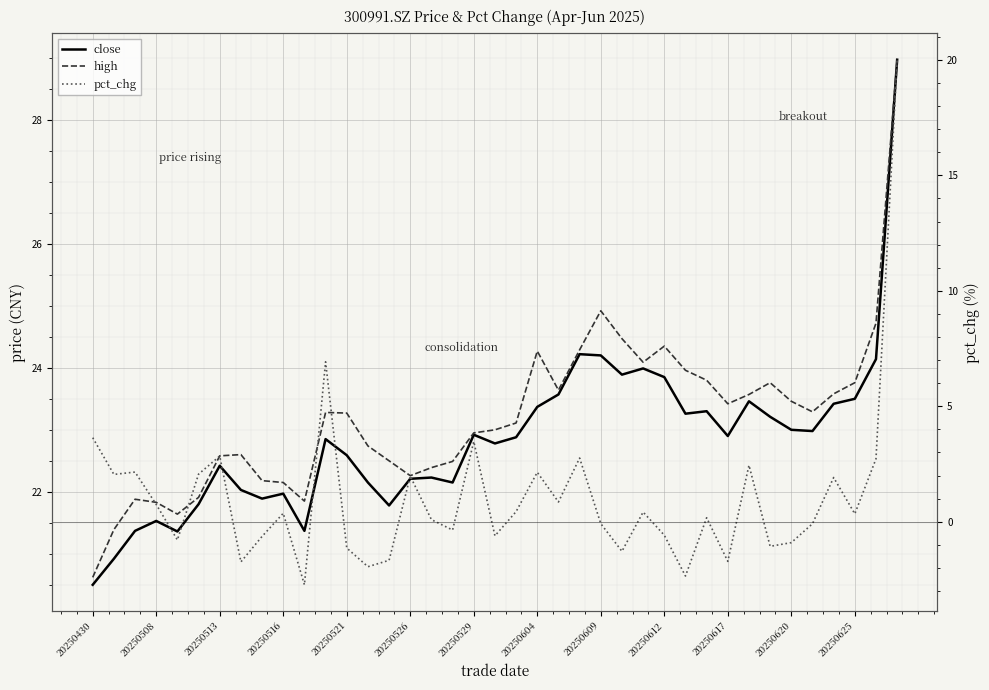

At which category does high reach its first local peak?

20250513